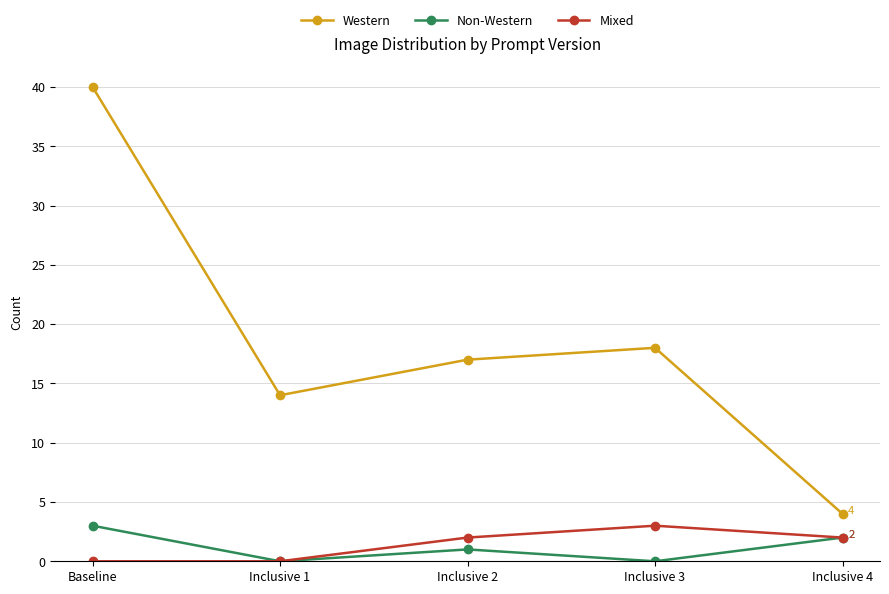

How many values in the Mixed series are below 2?

2